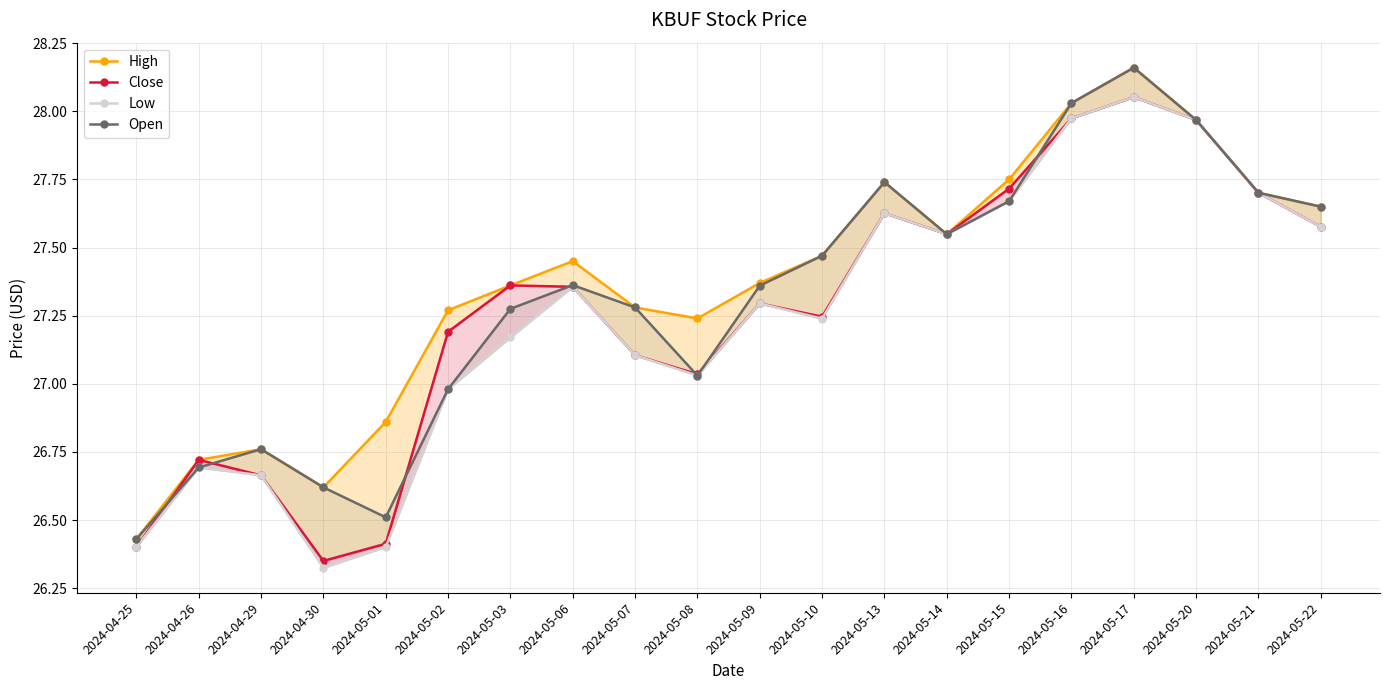

True or false: High and Low cross at least once.

False